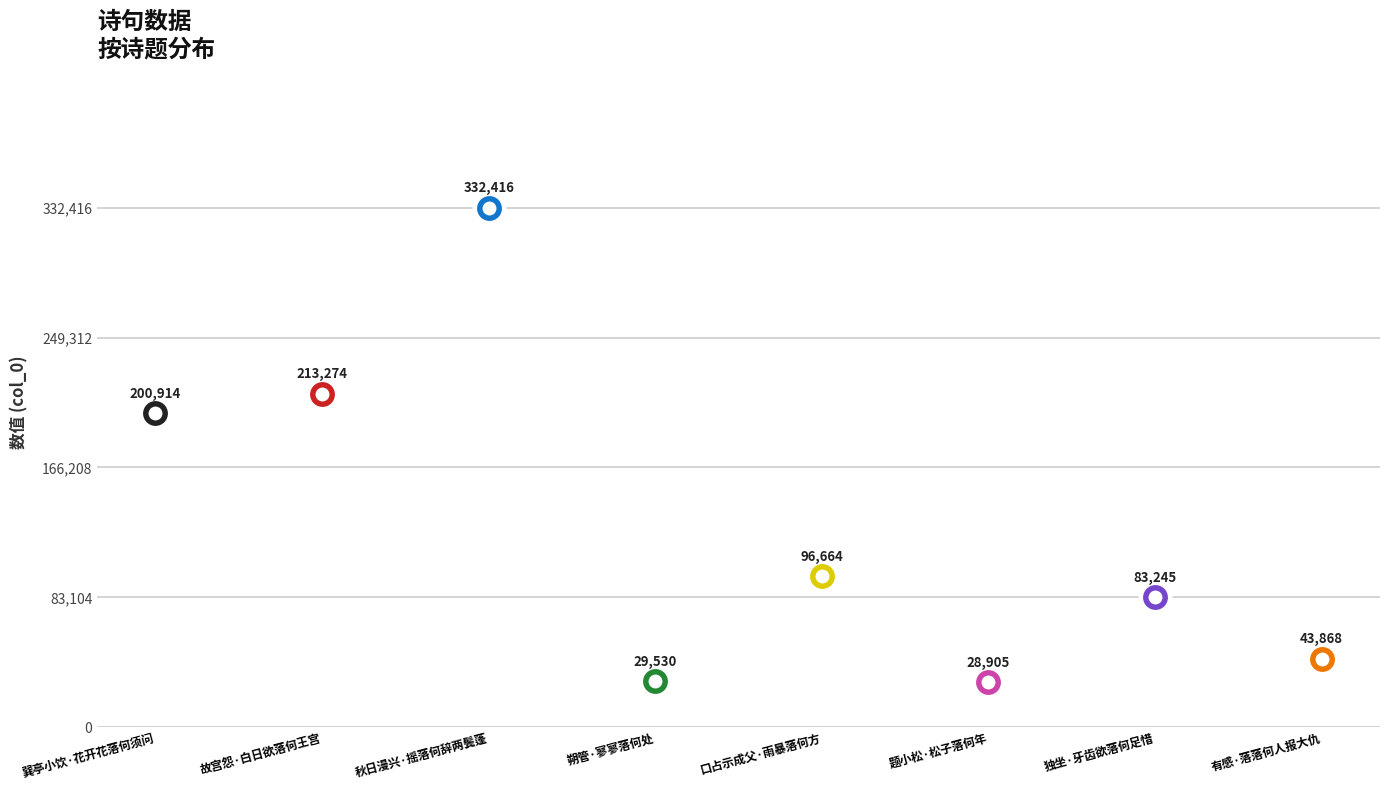

What is the change in value from 故宫怨·白日欲落何王宫 to 口占示成父·雨暴落何方?

-116610